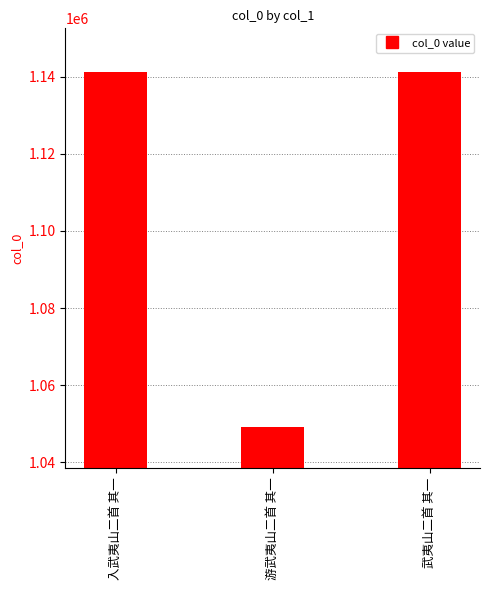

At which category does the chart reach its minimum across all series?

游武夷山二首 其一